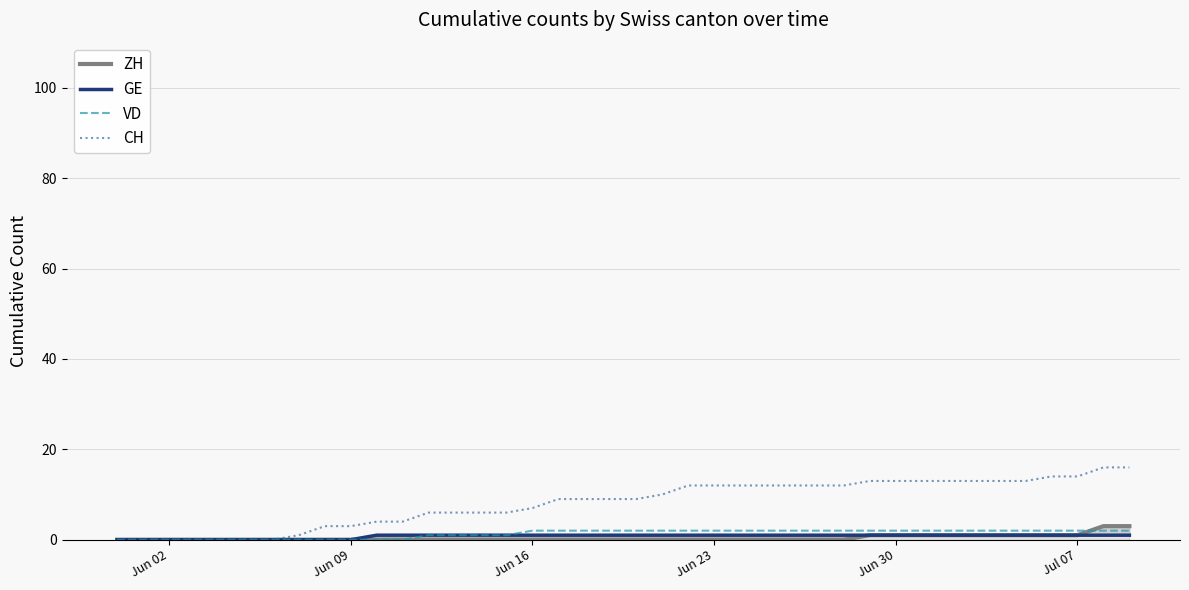

How many data points does each series have?

40